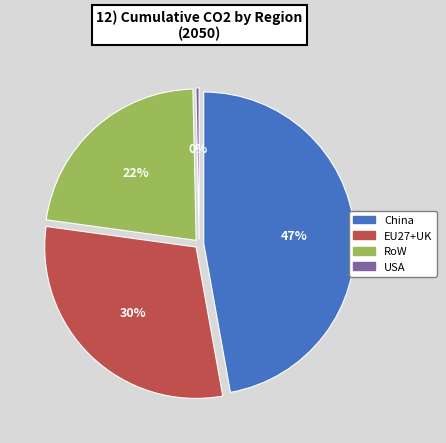

Which category has the biggest portion of the pie?

China